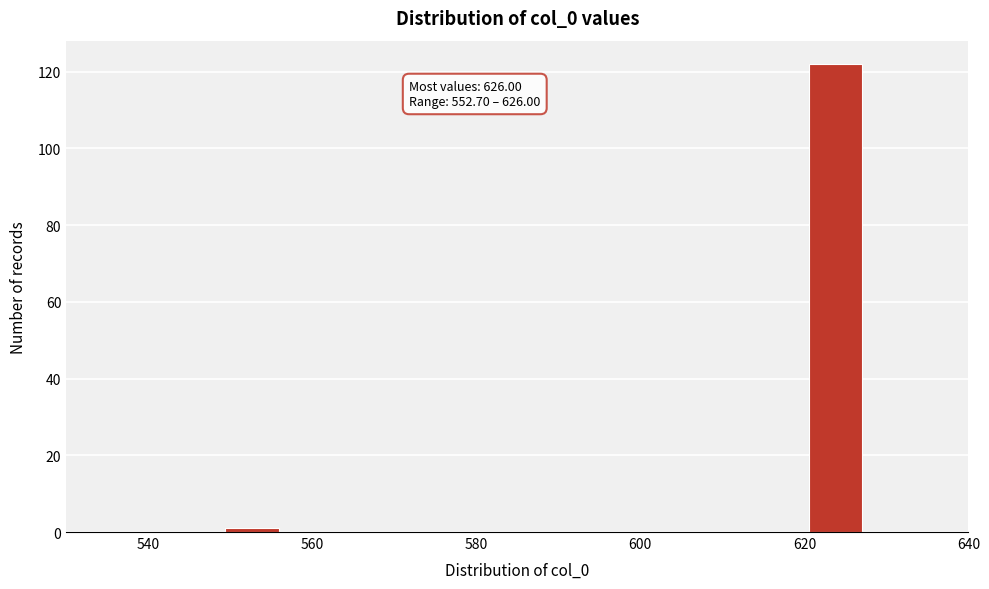

Read against the x-axis, roughly where is the centre of the tallest bar?

624